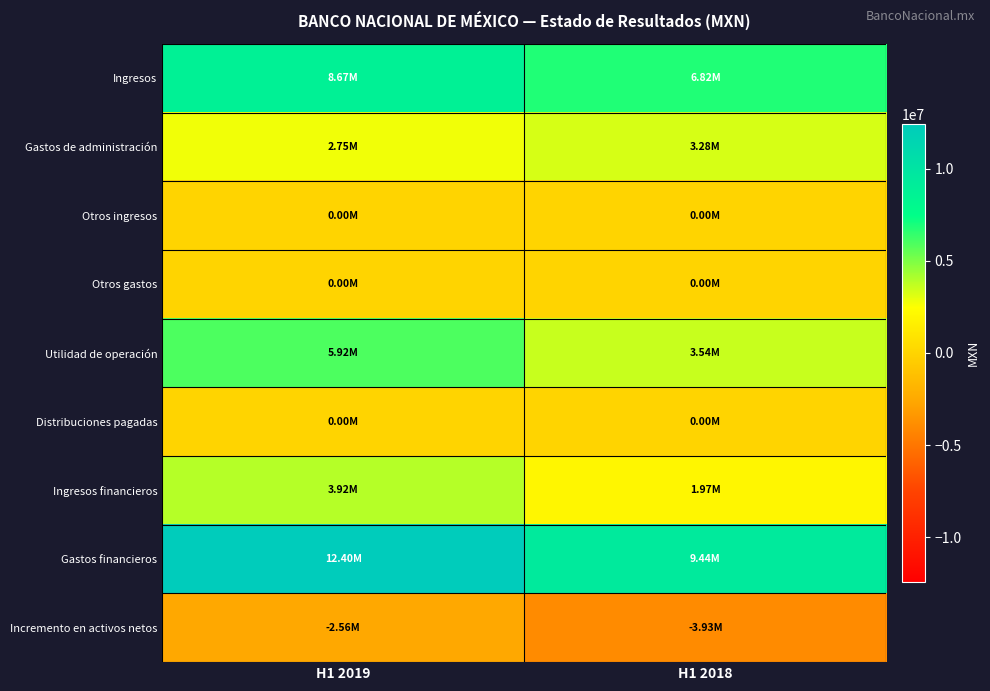

Reading right to left, list all the values displayed in this chart.

Ingresos: H1 2018=6820000	H1 2019=8674000
Gastos de administración: H1 2018=3277000	H1 2019=2753000
Otros ingresos: H1 2018=0	H1 2019=0
Otros gastos: H1 2018=0	H1 2019=0
Utilidad de operación: H1 2018=3543000	H1 2019=5921000
Distribuciones pagadas: H1 2018=0	H1 2019=0
Ingresos financieros: H1 2018=1966000	H1 2019=3917000
Gastos financieros: H1 2018=9436000	H1 2019=12401000
Incremento en activos netos: H1 2018=-3927000	H1 2019=-2563000